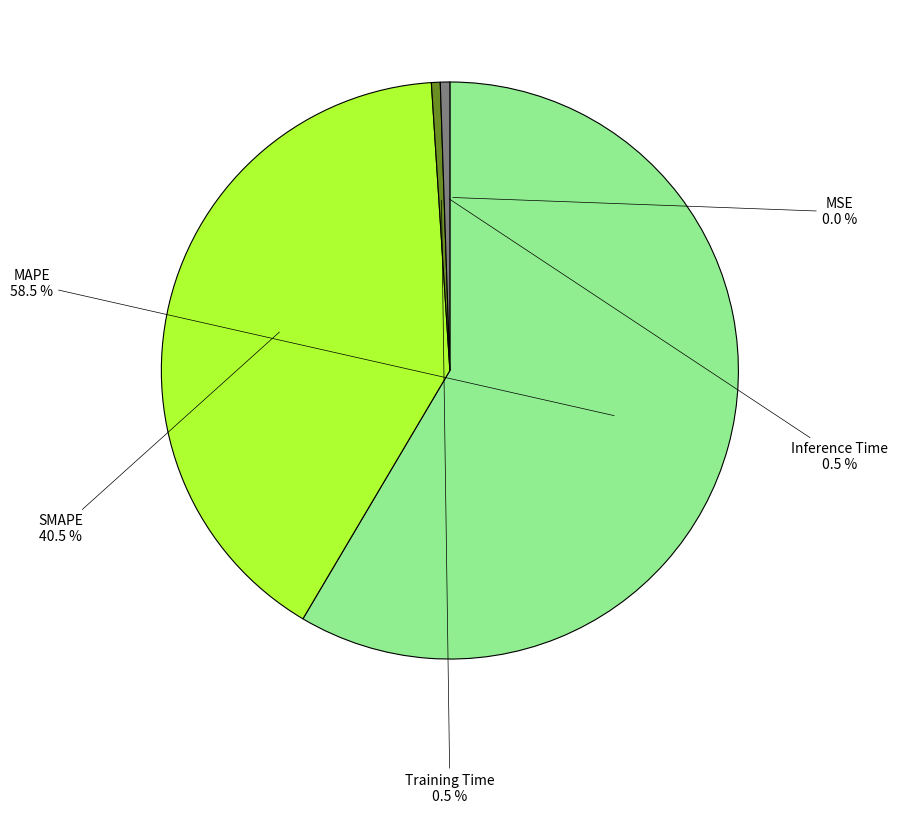

Is it true that Inference Time is 11% of the pie?

False